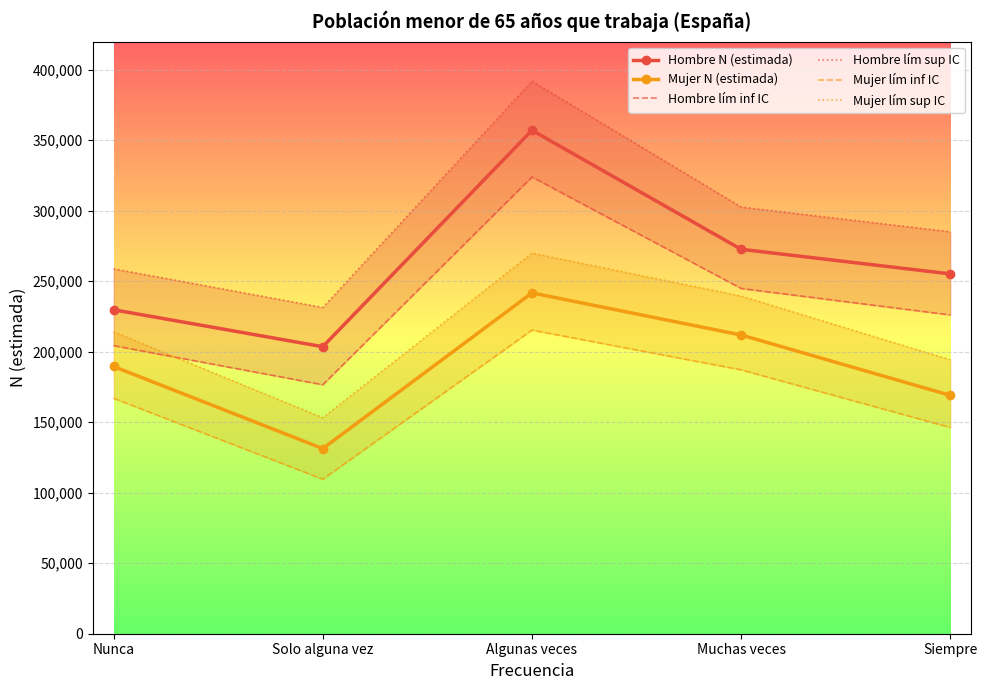

What is the smallest value displayed?

109604